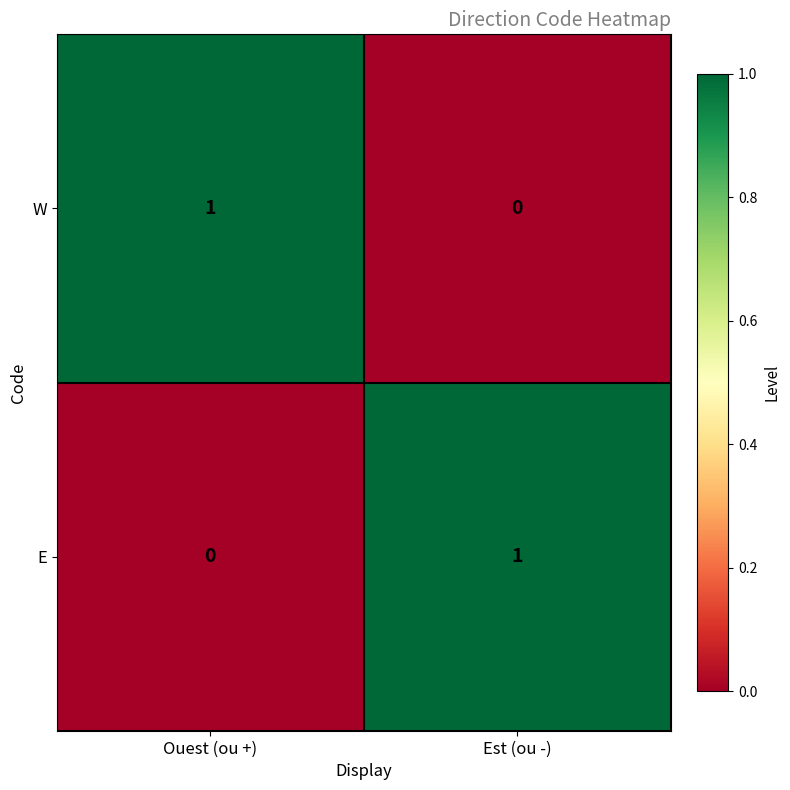

Reading left to right, list all the values displayed in this chart.

W: Ouest (ou +)=1	Est (ou -)=0
E: Ouest (ou +)=0	Est (ou -)=1